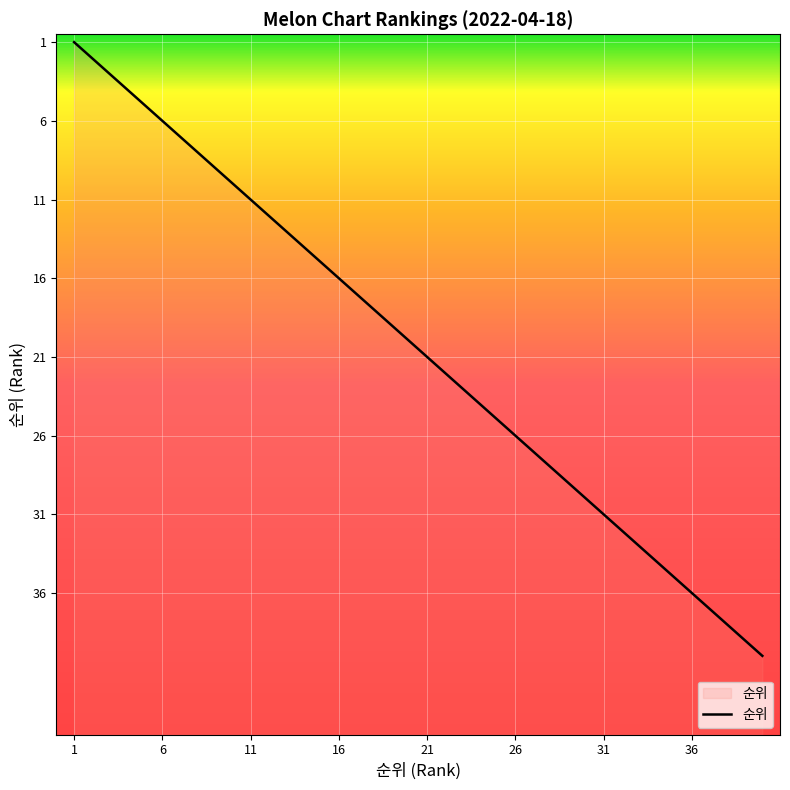

What is the sum of all values?

820